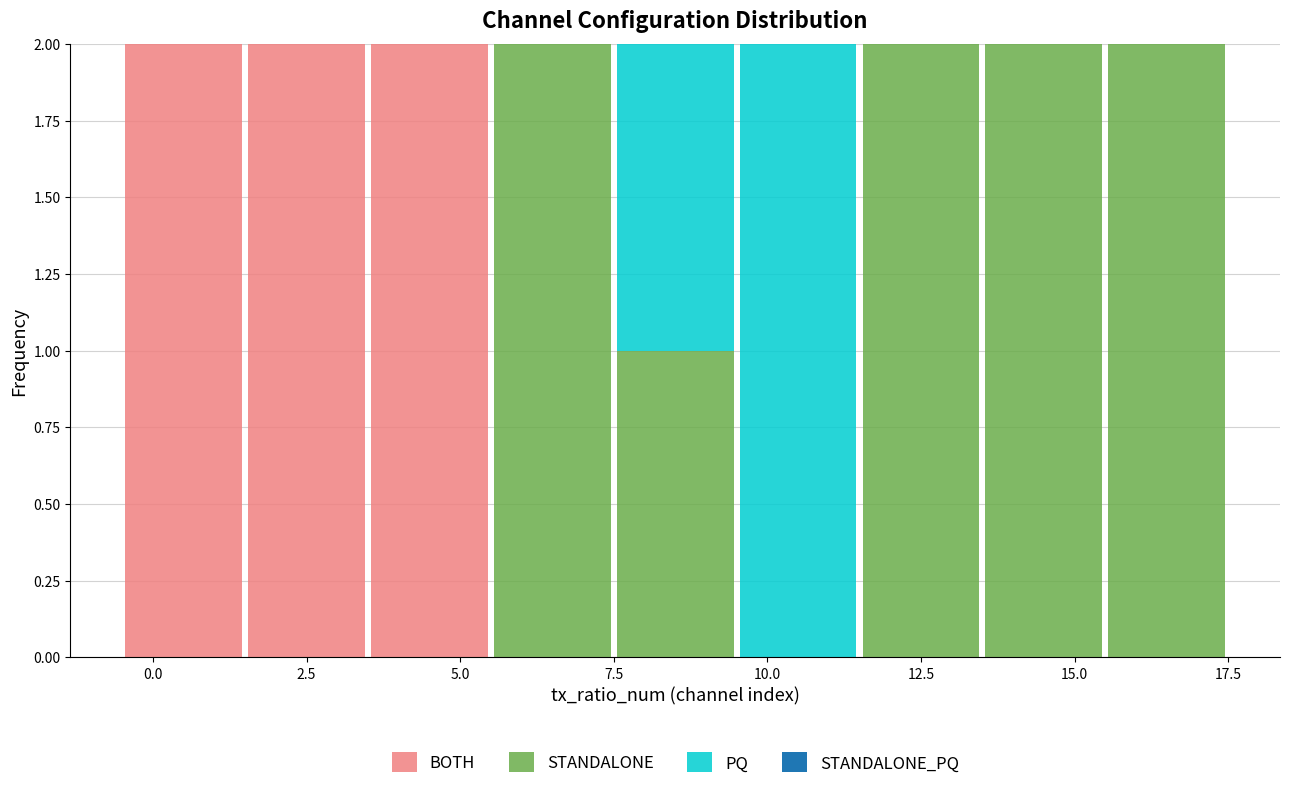

What is the total height of the stacked bar covering 15.5 to 17.5 on the x-axis? The values are not printed on the chart, so give them approximately, as read against the axis.

2